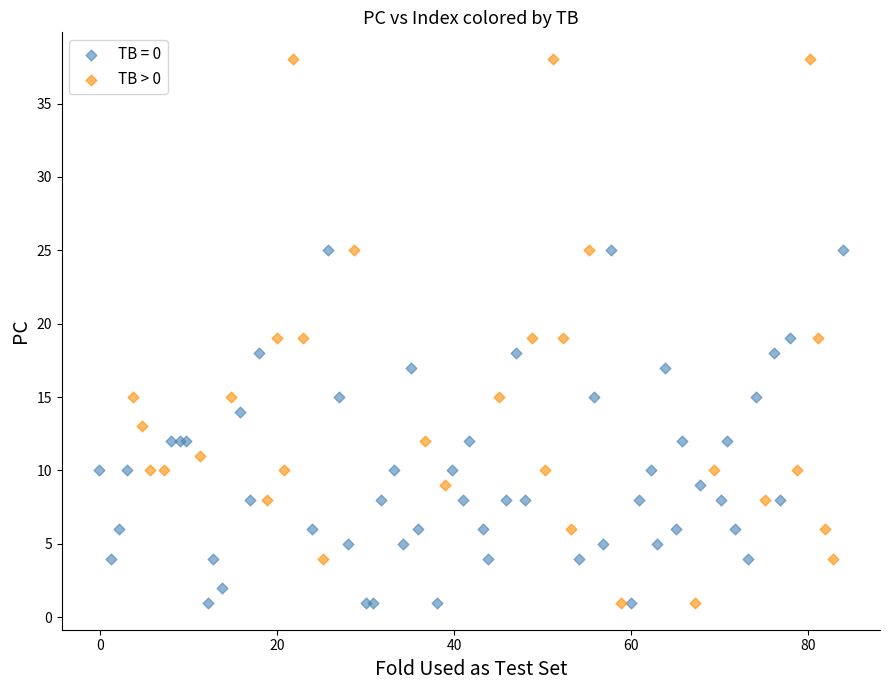

Which series contains the highest Y value?

TB > 0